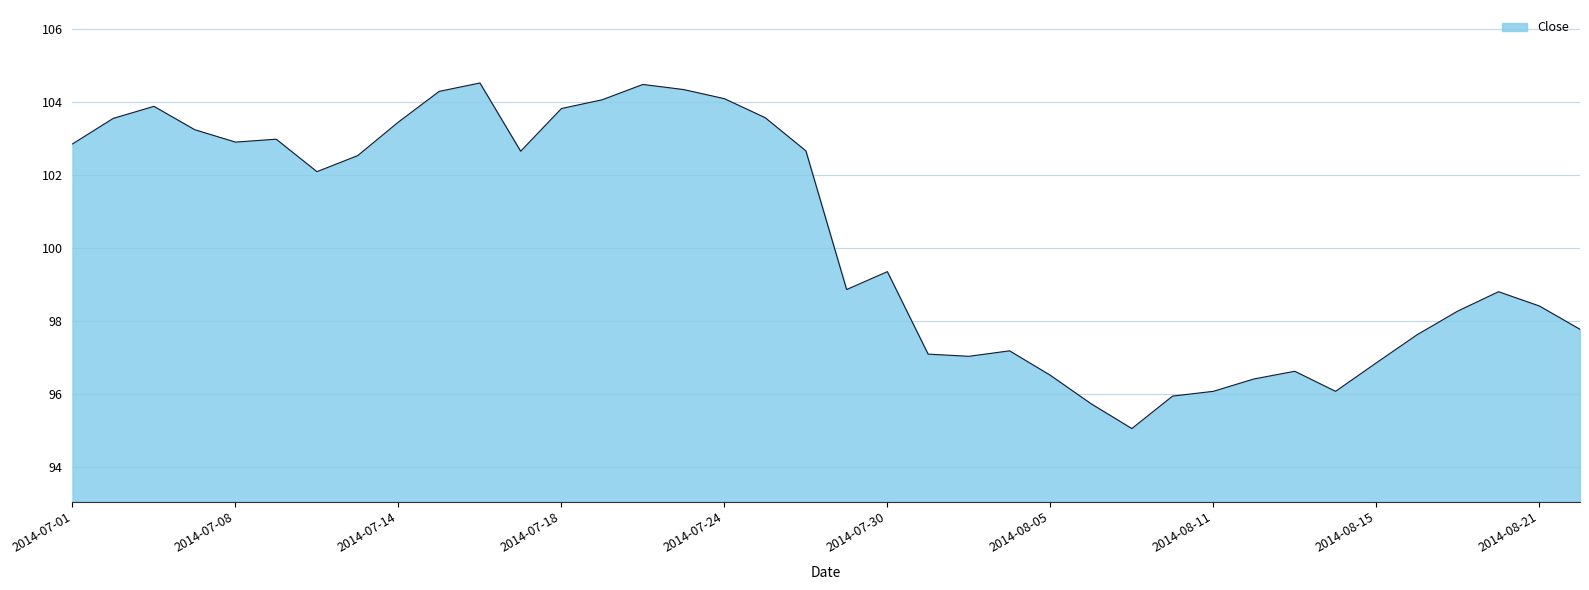

What is the difference between the second highest and minimum values?

9.4